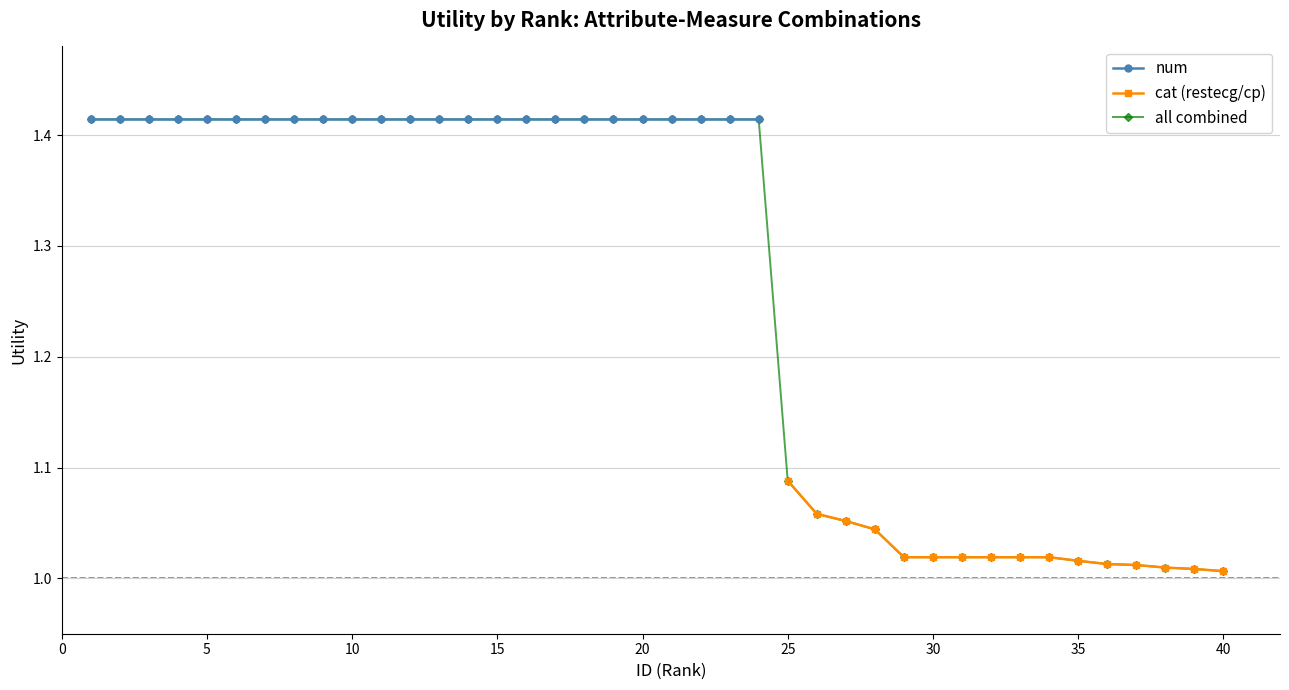

How many lines are shown in the chart?

3